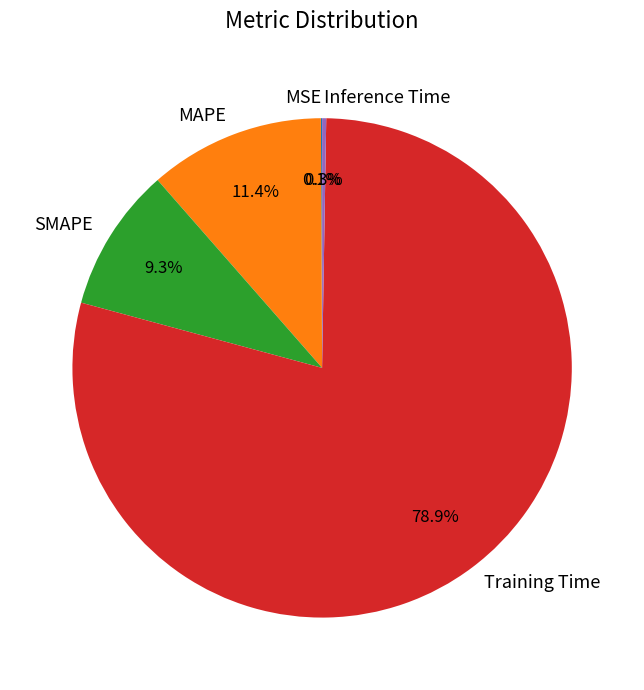

Which slice is the largest?

Training Time